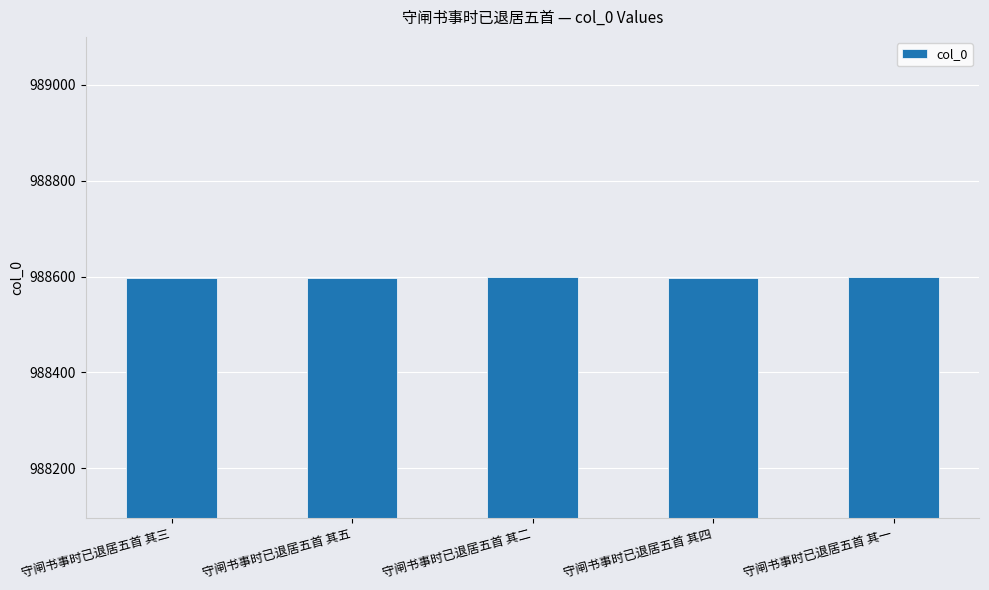

Count the number of categories in the chart.

5